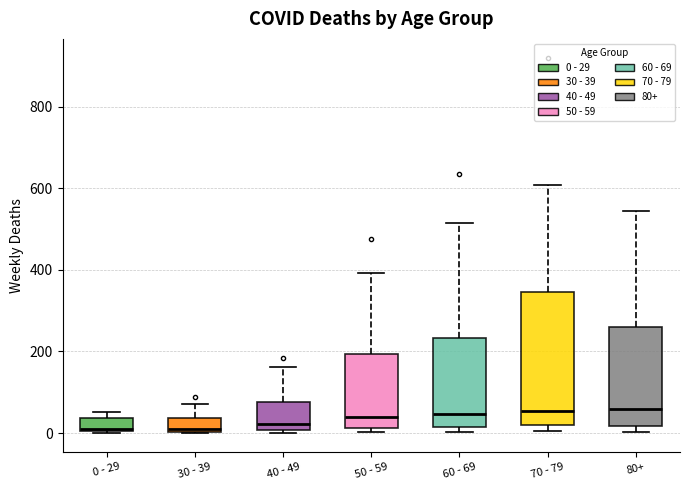

Reading left to right, transcribe this box plot: for each box, give where its median line is, the range the box spans, and where its two whiskers end, as read against the y-axis. The values are not printed on the chart, so give them approximately, as read against the axis.

0 - 29: median 20, box 0 to 40, whiskers 0 to 60
30 - 39: median 20, box 0 to 40, whiskers 0 to 80
40 - 49: median 20, box 0 to 80, whiskers 0 (just below the box's lower edge) to 160
50 - 59: median 40, box 20 to 200, whiskers 0 to 400
60 - 69: median 40, box 20 to 240, whiskers 0 to 520
70 - 79: median 60, box 20 to 340, whiskers 0 to 600
80+: median 60, box 20 to 260, whiskers 0 to 540